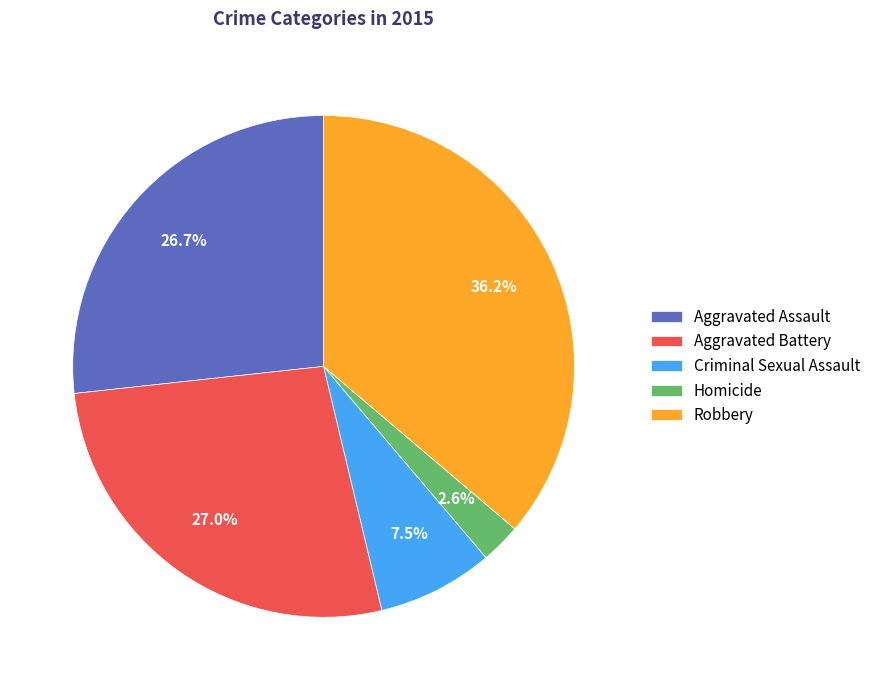

Is Aggravated Assault the majority of the pie?

No